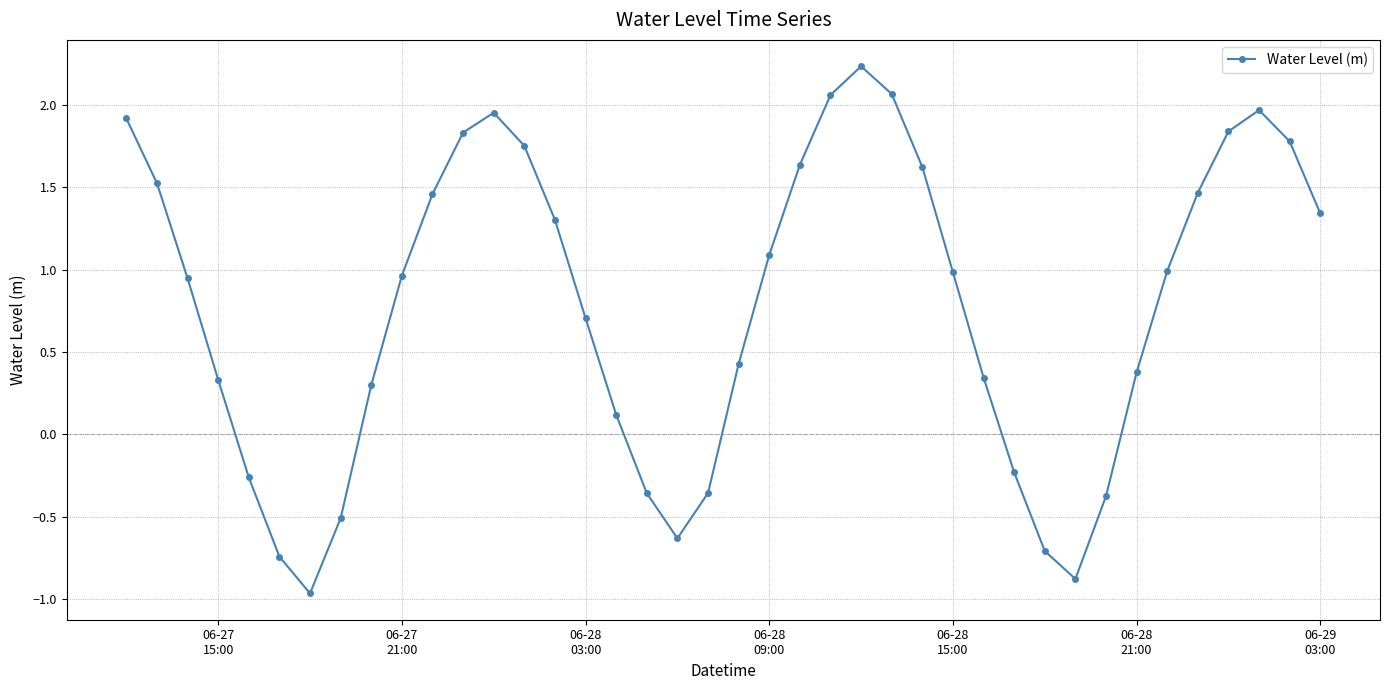

What is the value of the 30th point from the left?

-0.2